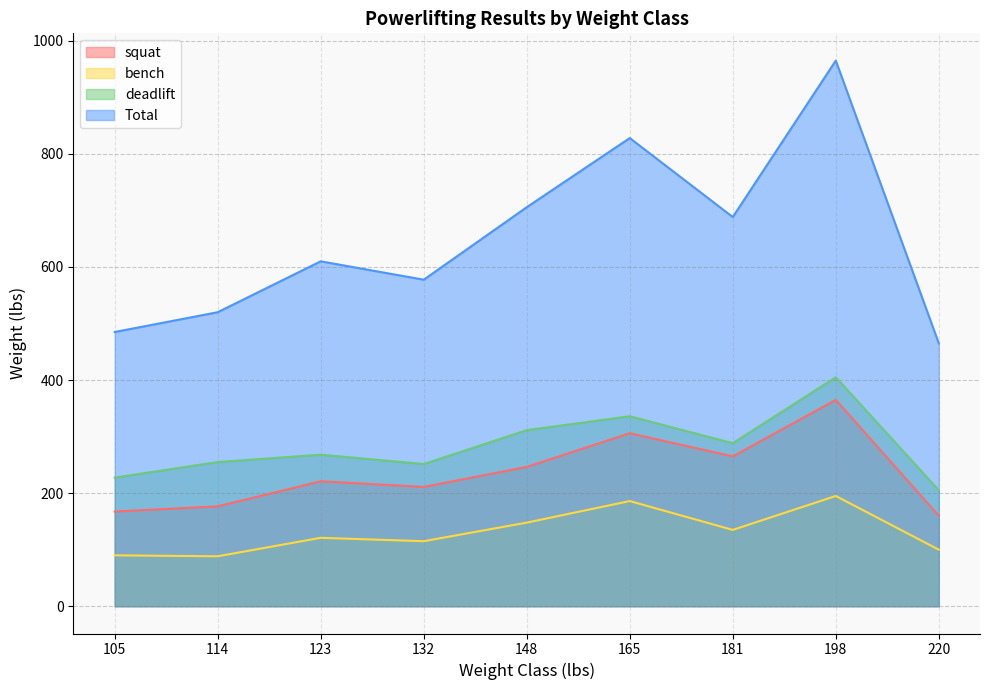

Which category has the highest value in the squat series?

198